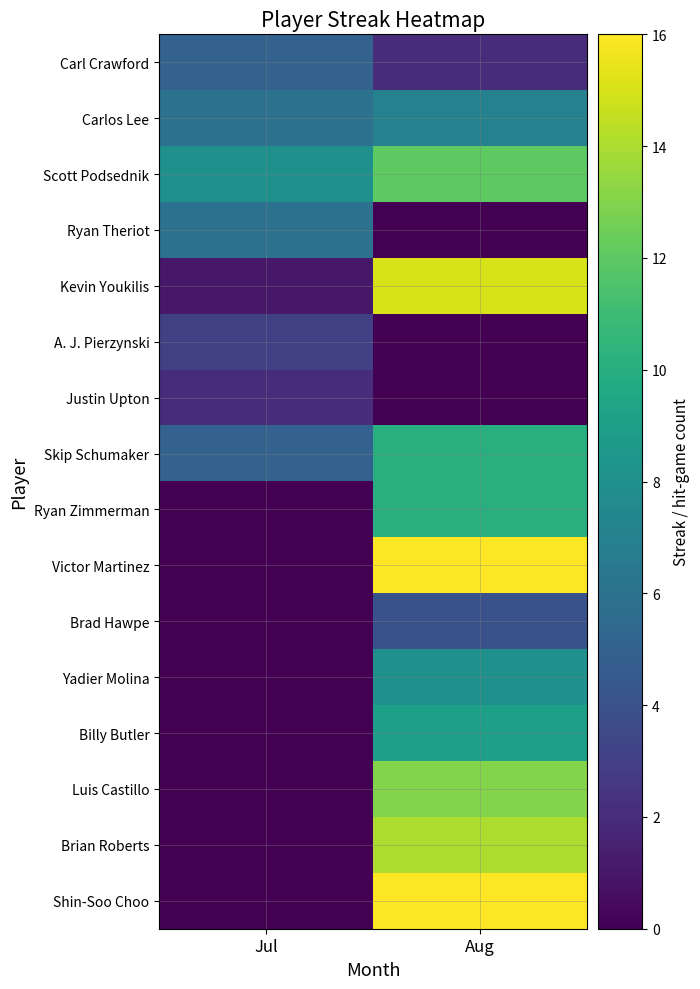

Between Aug and Jul, which is larger?

Jul